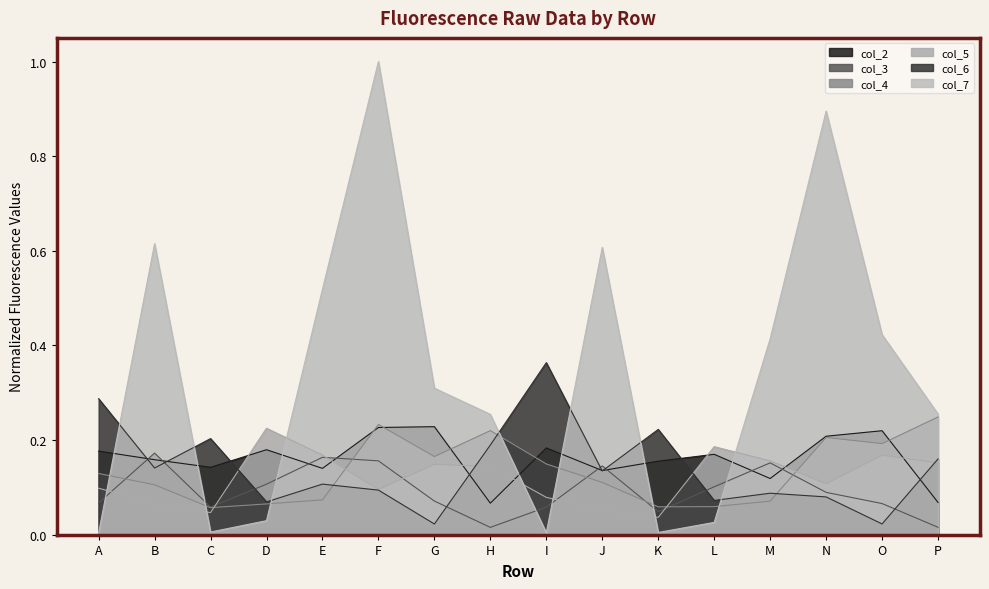

List the series in order of their peak value, highest first.

col_7, col_6, col_4, col_2, col_5, col_3